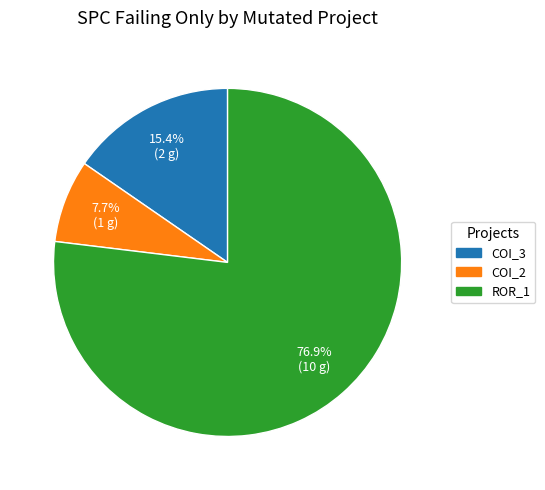

Does any single category account for the majority?

Yes